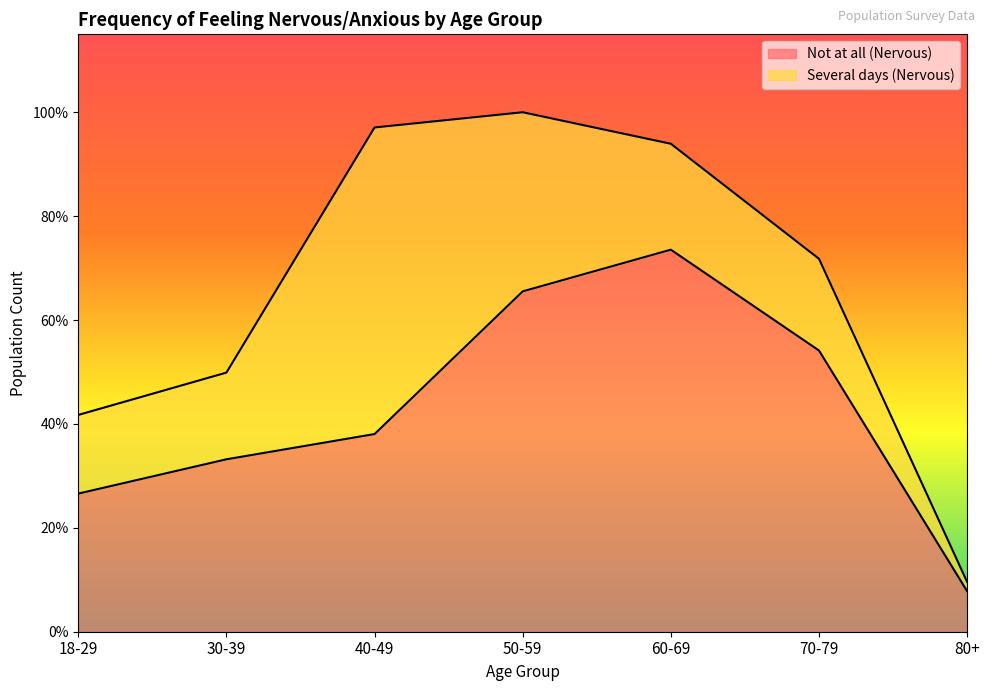

What is the smallest value displayed?

0.1